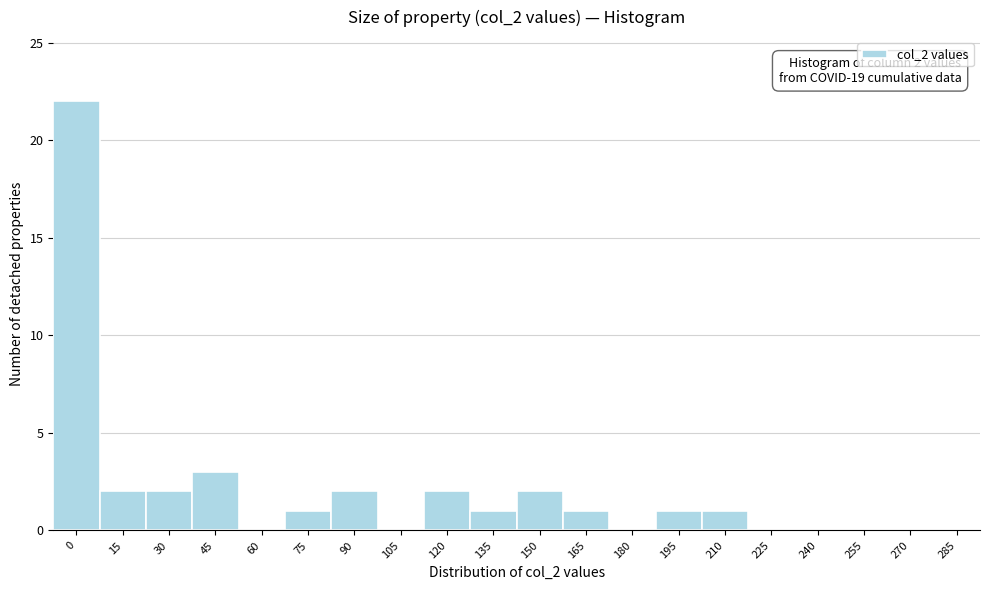

Reading right to left, what are all the values shown in this chart?

285=0	270=0	255=0	240=0	225=0	210=1	195=1	180=0	165=1	150=2	135=1	120=2	105=0	90=2	75=1	60=0	45=3	30=2	15=2	0=22